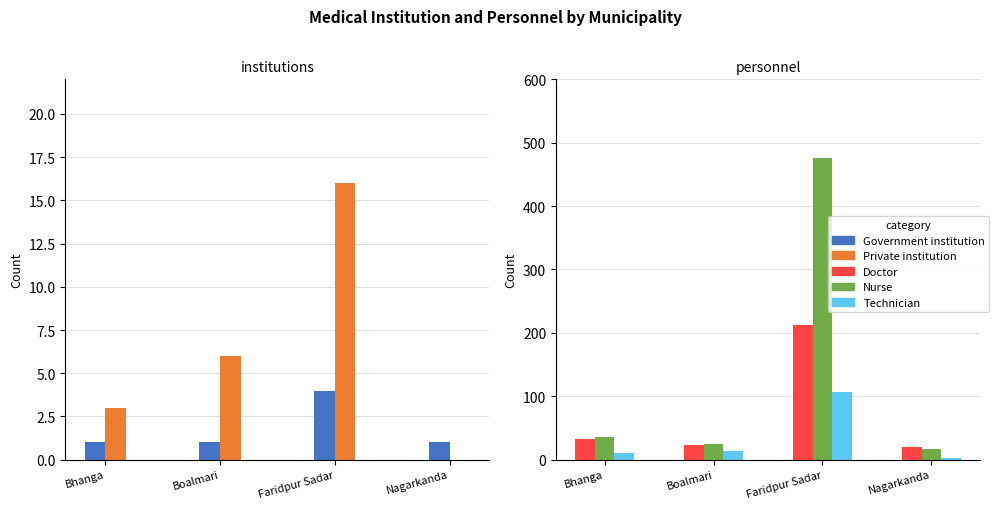

Reading right to left, transcribe all the data shown in this chart.

Government institution: 1	4	1	1
Private institution: 0	16	6	3
Doctor: 20	213	23	33
Nurse: 17	476	24	35
Technician: 3	107	14	11